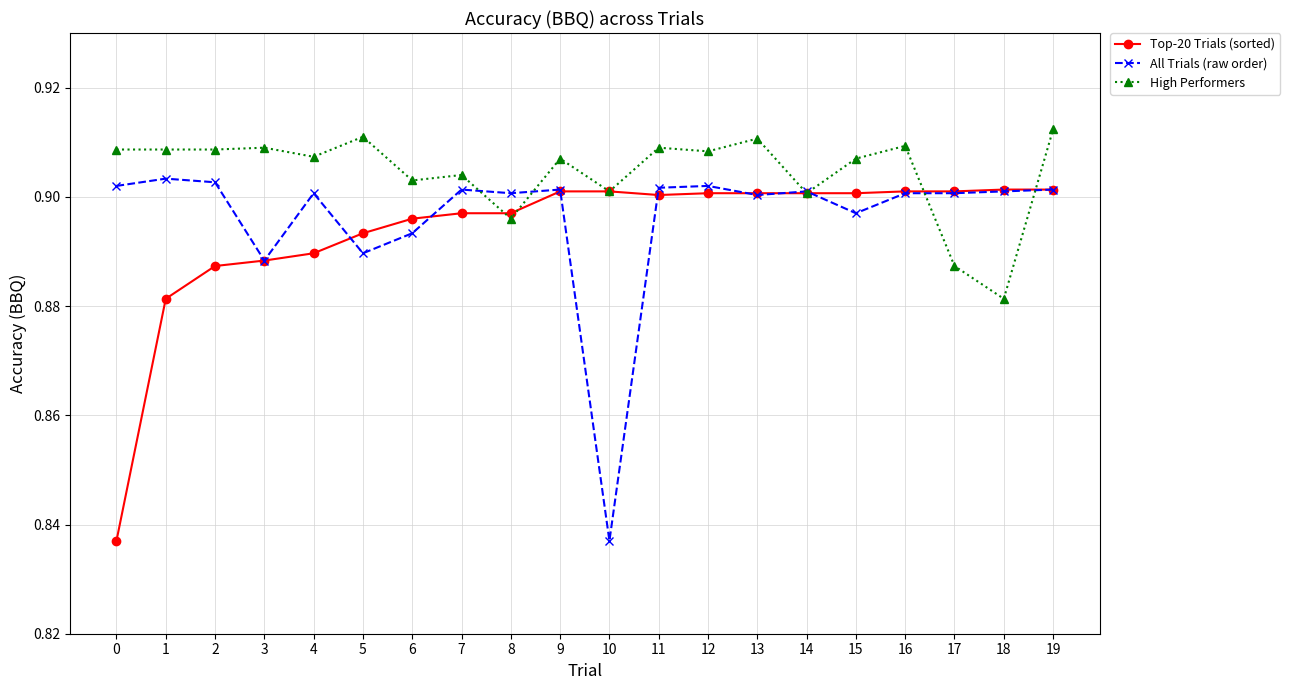

Between 9 and 10, which series saw the biggest shift?

All Trials (raw order)